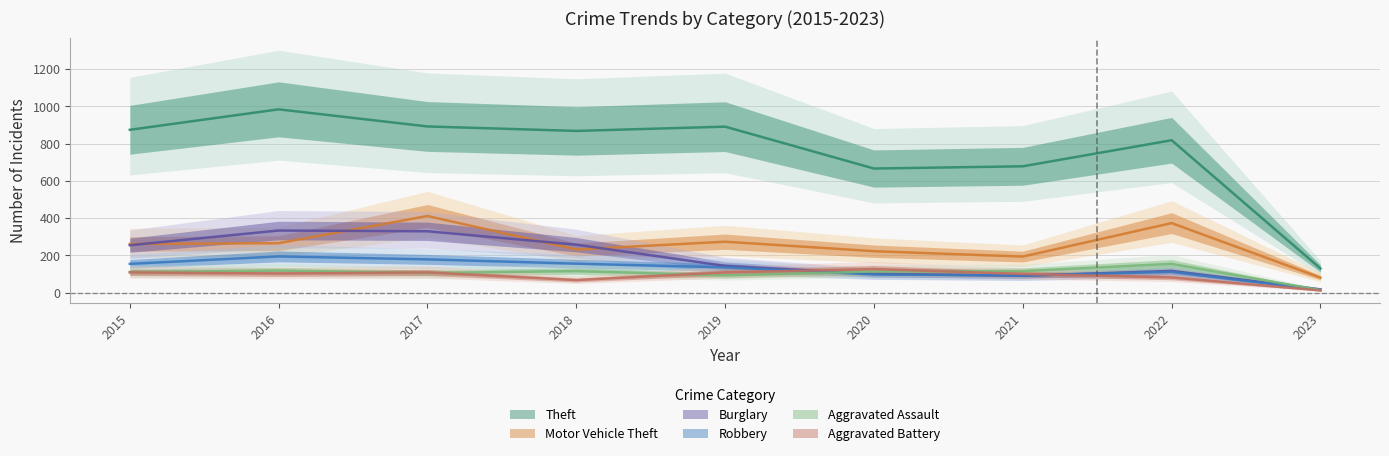

True or false: Theft has a value of 818 at 2022.

True